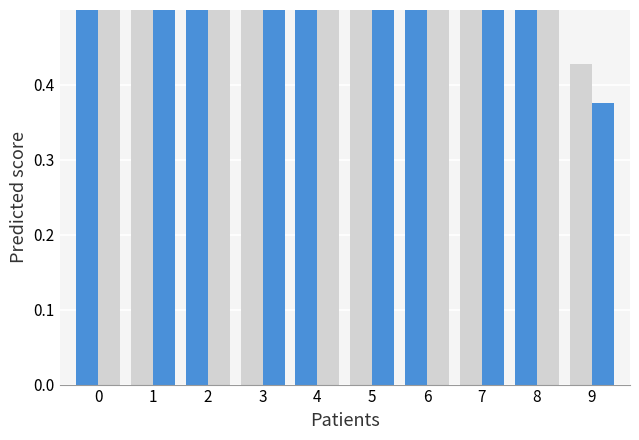

At which label is author_ids (grey) closest to 0?

9